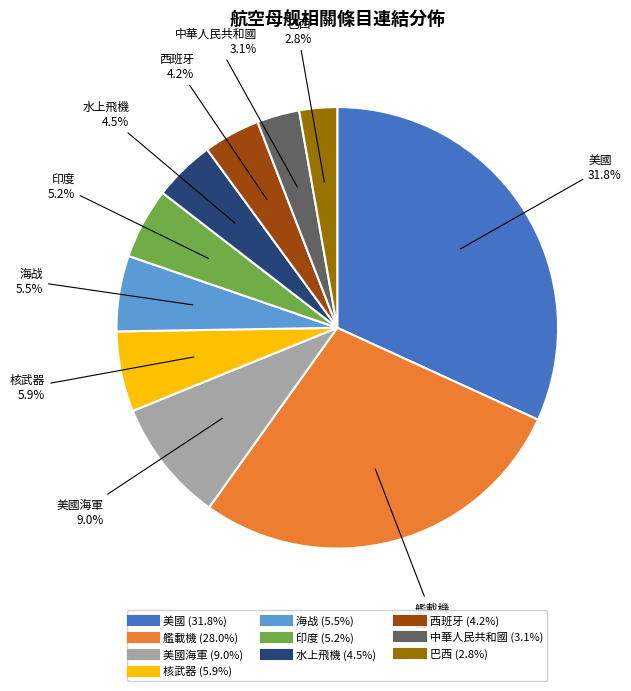

To the nearest percent, what is the difference between the largest and smallest slice percentages?

29%